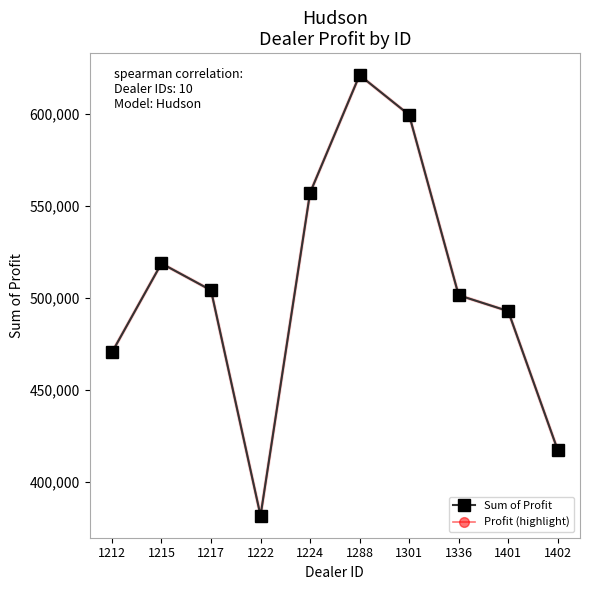

Is this an area chart (filled region under the line)?

No